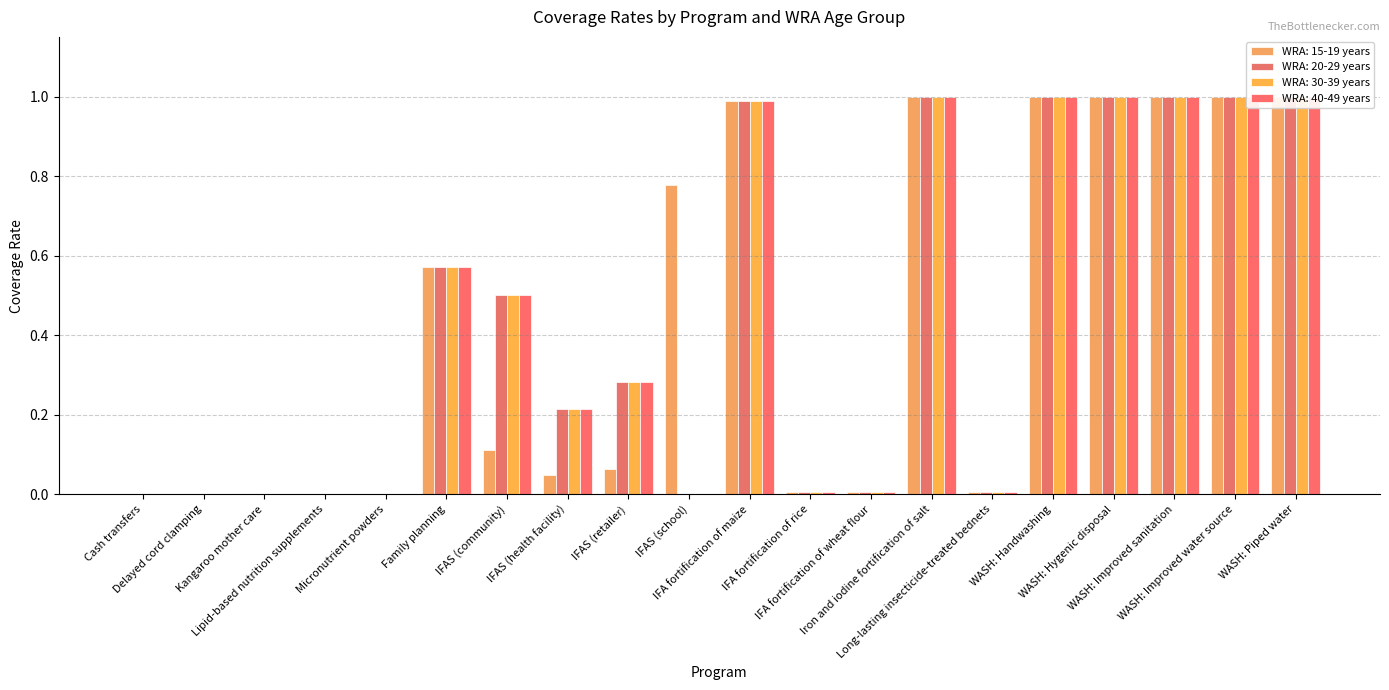

Read the WRA: 40-49 years value at IFAS (community).

0.5